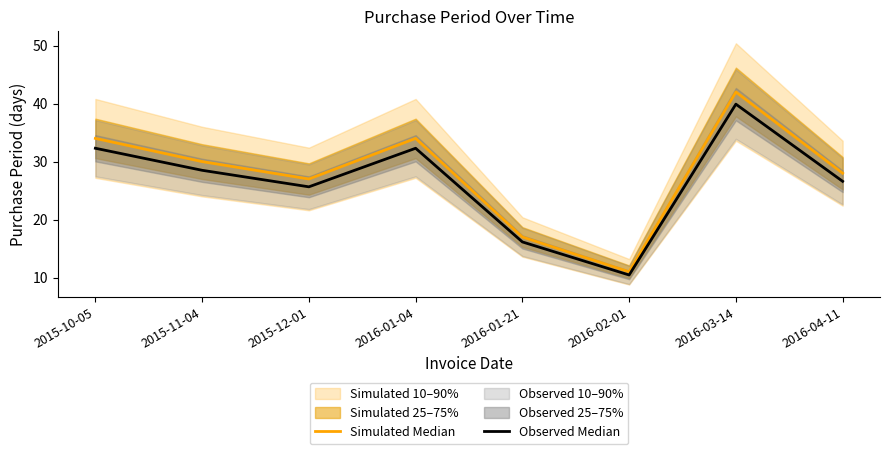

Rank the categories by Simulated Median value from highest to lowest.

2016-03-14, 2015-10-05, 2016-01-04, 2015-11-04, 2016-04-11, 2015-12-01, 2016-01-21, 2016-02-01